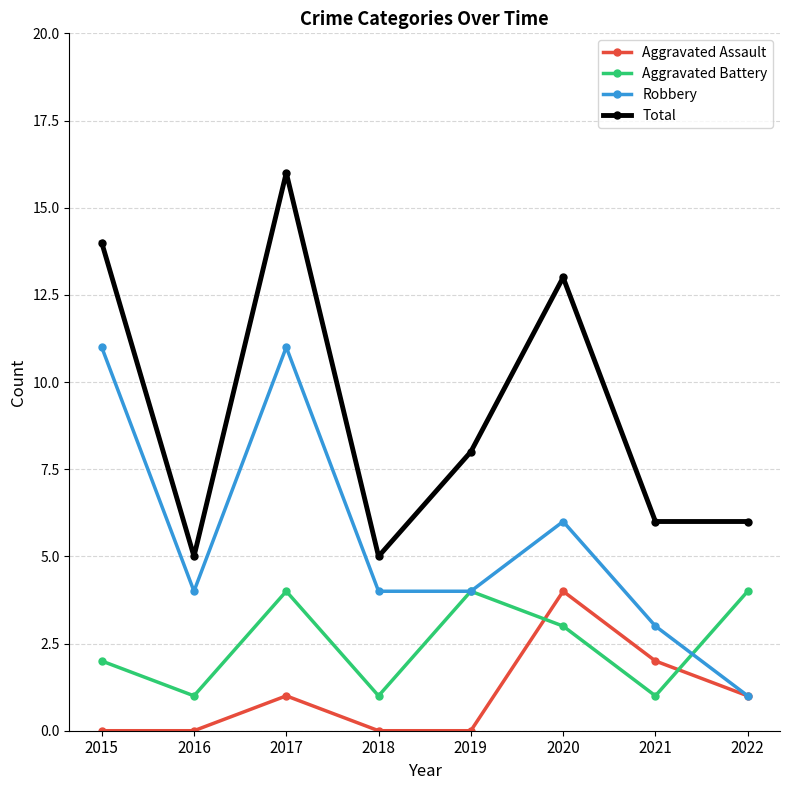

How many Robbery values are between 4 and 11?

6